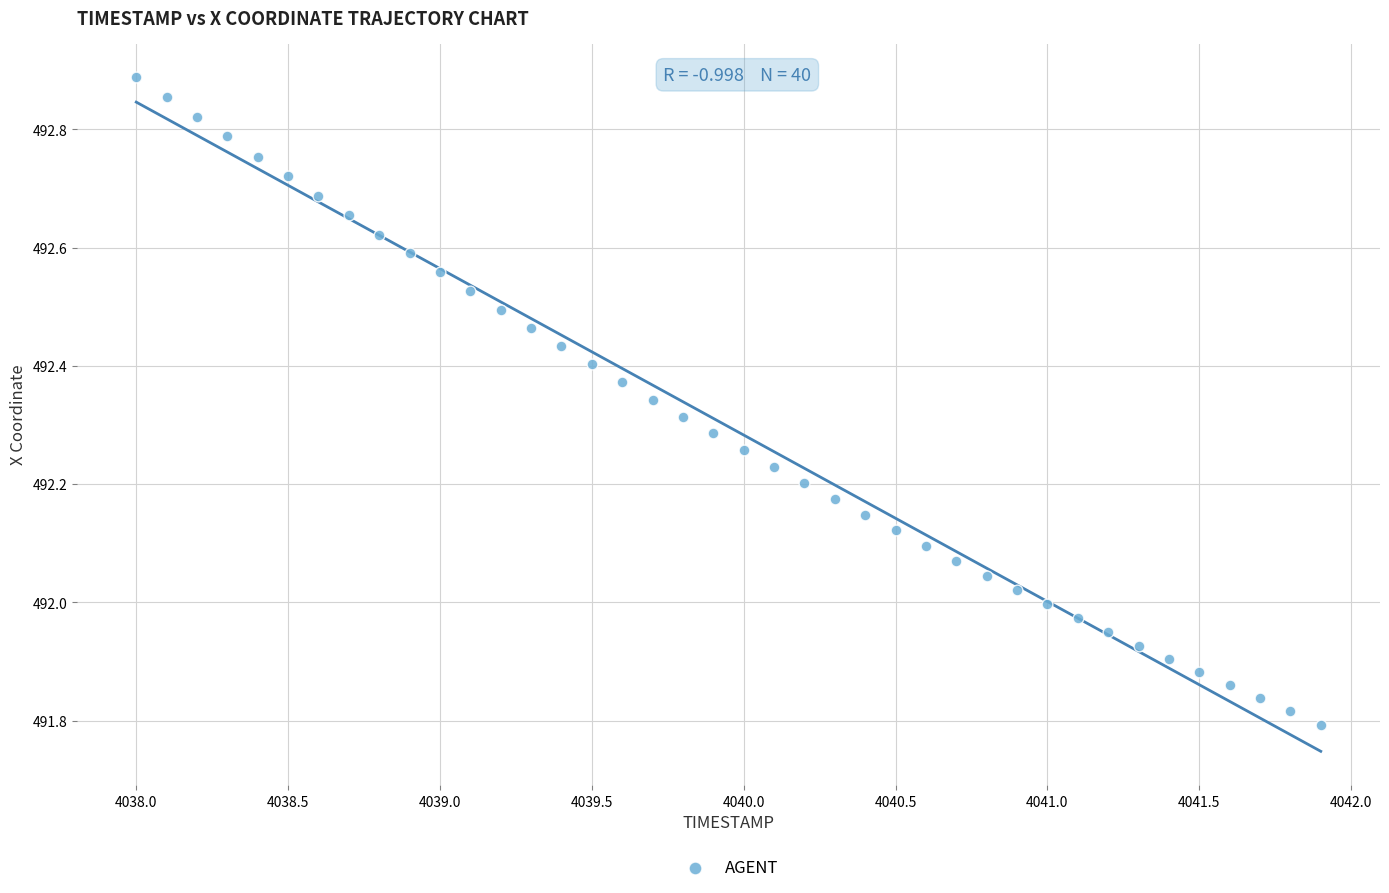

What is the range of Y values (max minus min)?

1.1